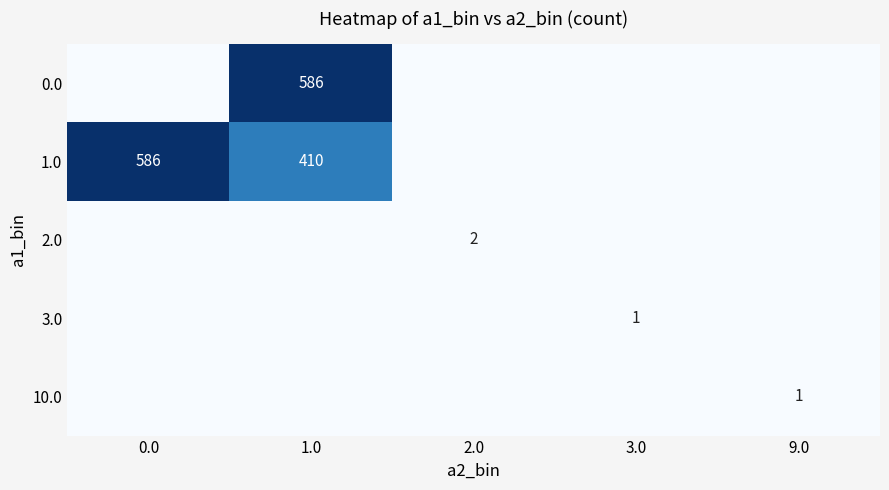

True or false: 3.0 has a value of 1 at 3.0.

True